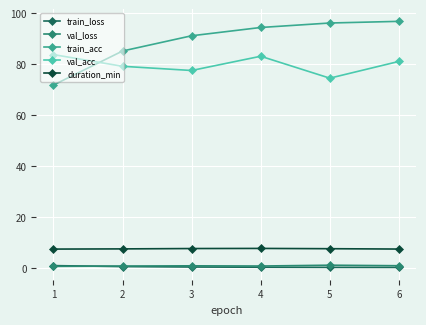

True or false: duration_min and val_acc intersect in this chart.

False